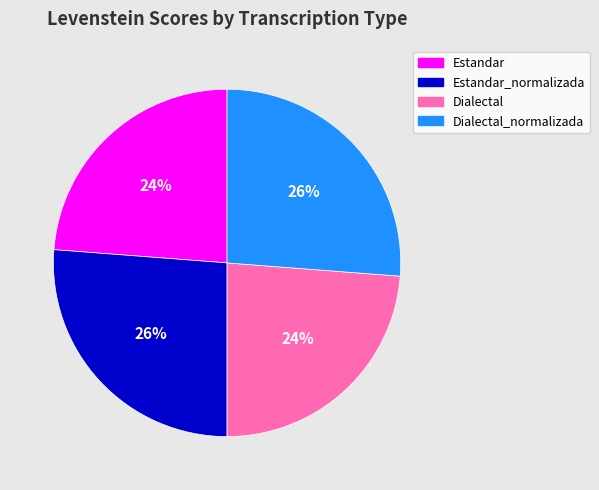

To the nearest percent, what is the difference between the Dialectal_normalizada and Estandar slice percentages?

2%